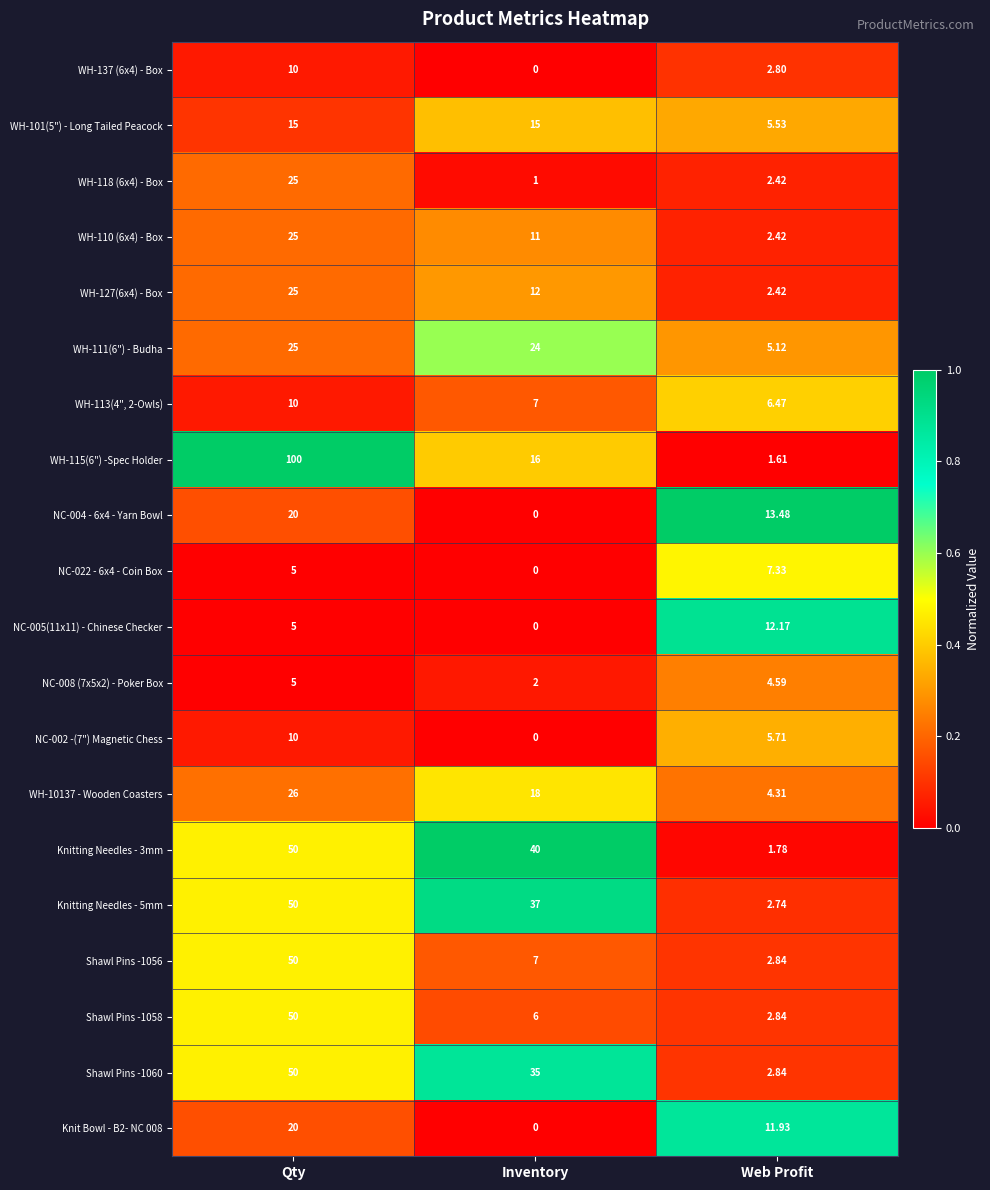

Rank the categories by WH-118 (6x4) - Box value from highest to lowest.

Qty, Web Profit, Inventory